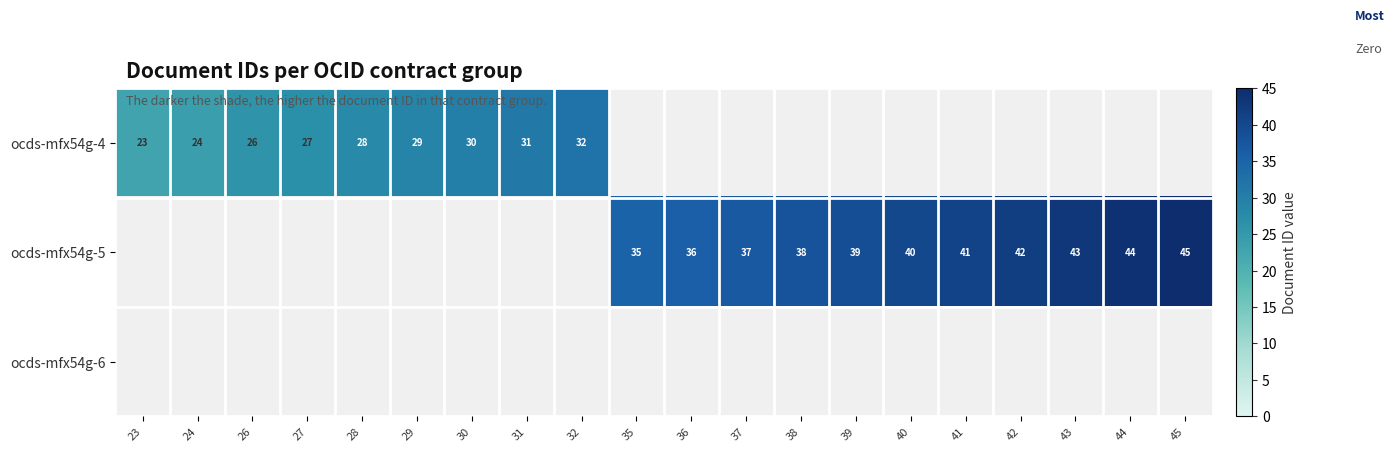

The ocds-mfx54g-6 series shows 0 at 31. True or false?

True